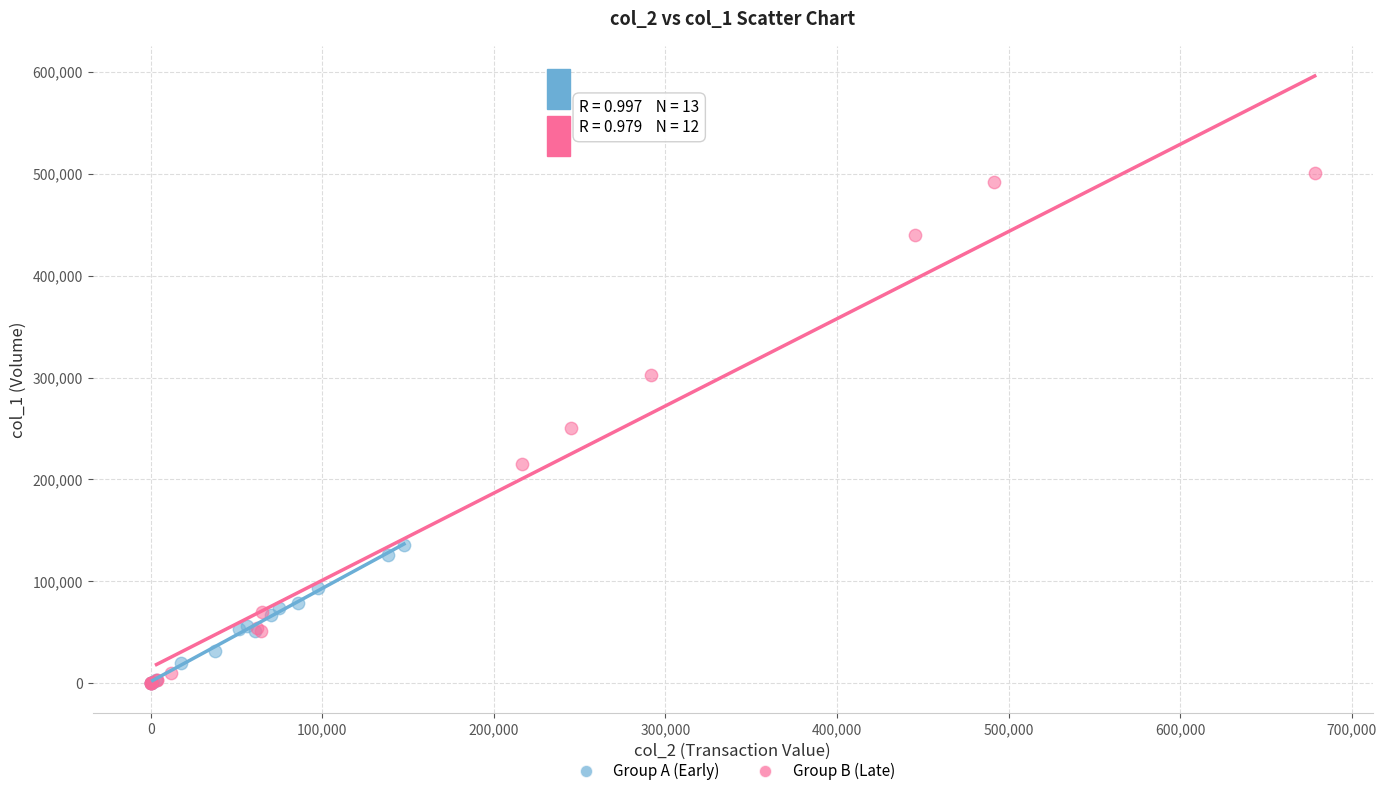

Which series has the largest Y range (max minus min)?

Group B (Late)